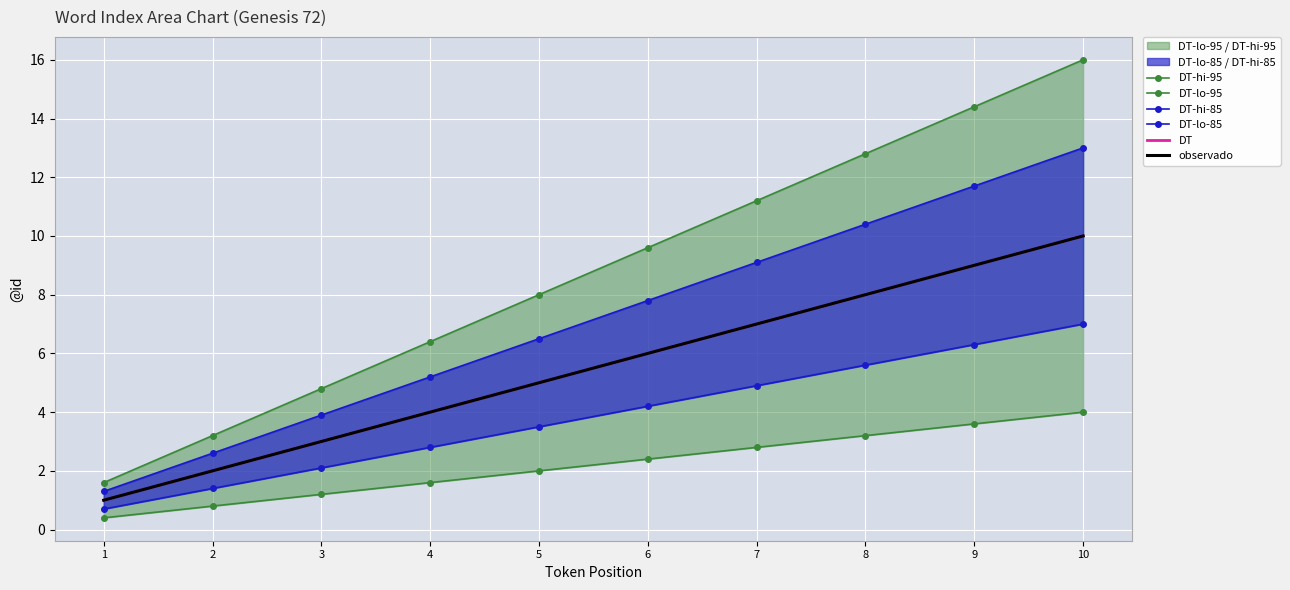

Is the value of observado at 10 greater than the value of DT-hi-95 at 5?

Yes